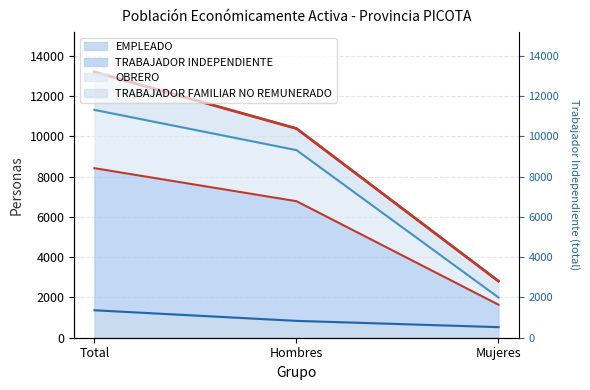

Is it true that TRABAJADOR INDEPENDIENTE equals 1997 at Mujeres?

True